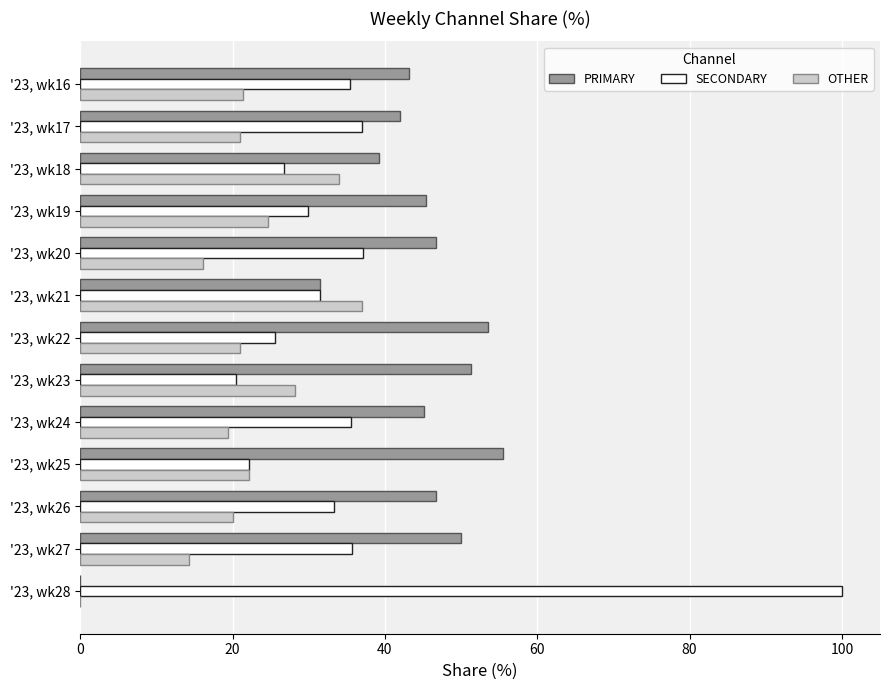

What is the maximum value shown in the chart?

100.0